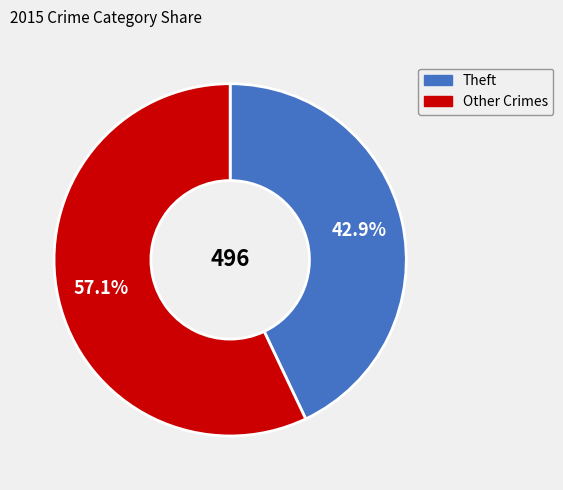

To the nearest percent, what is the average slice percentage?

50%